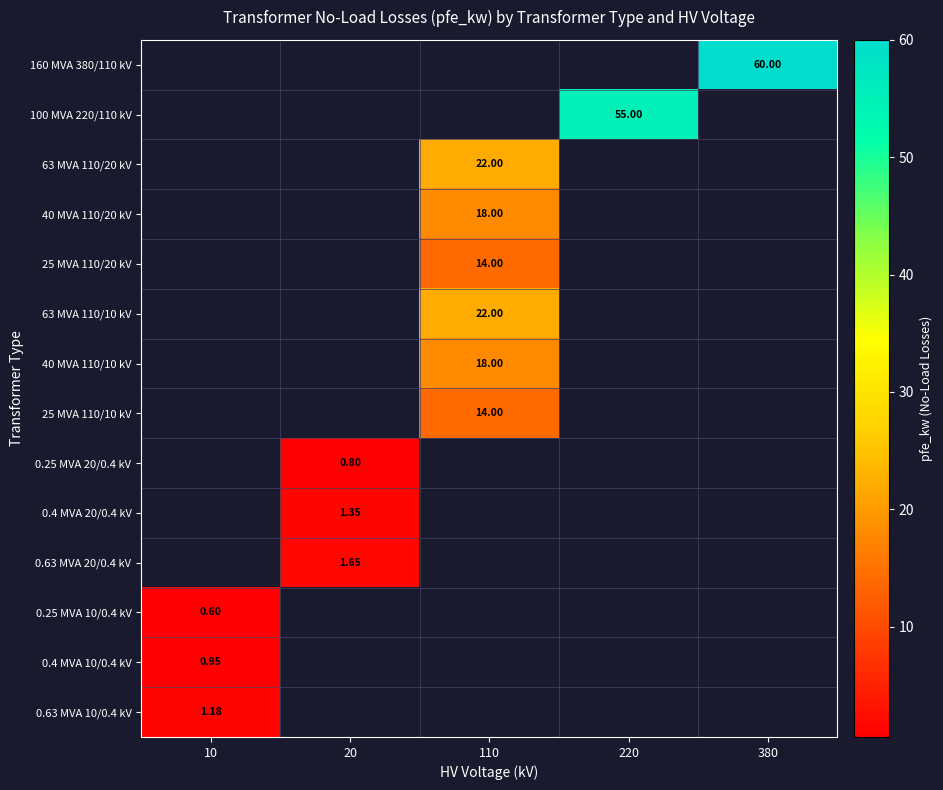

Which label corresponds to the largest value in the chart?

380